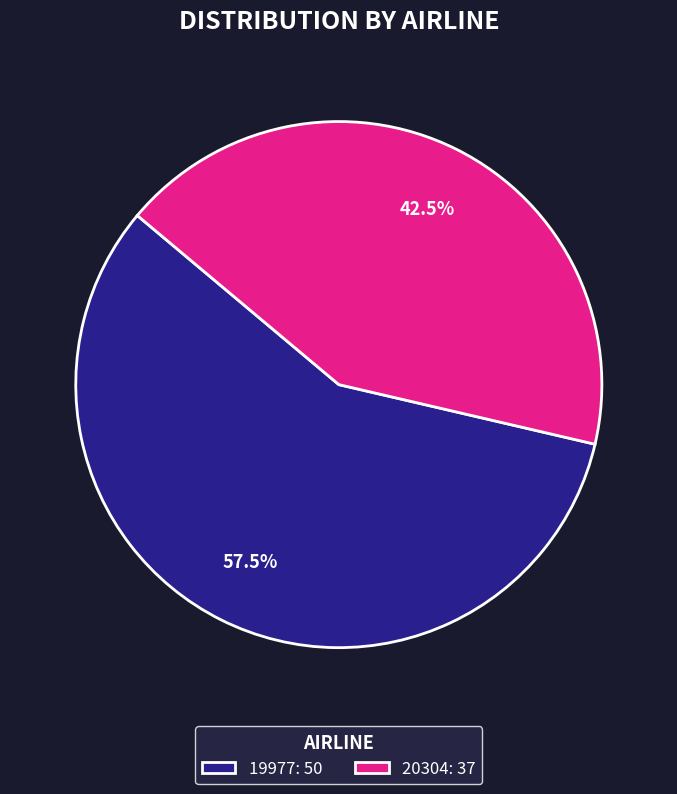

To the nearest percent, what is the combined percentage of 19977 and 20304?

100%